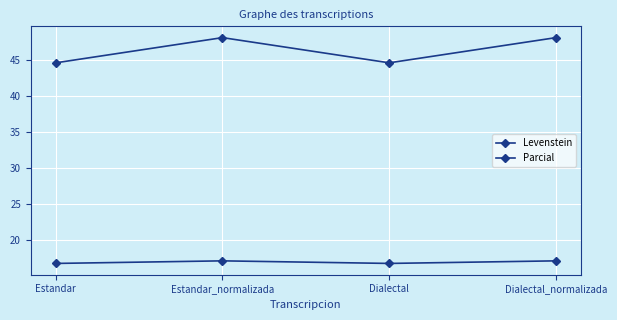

Is this an area chart (filled region under the line)?

No